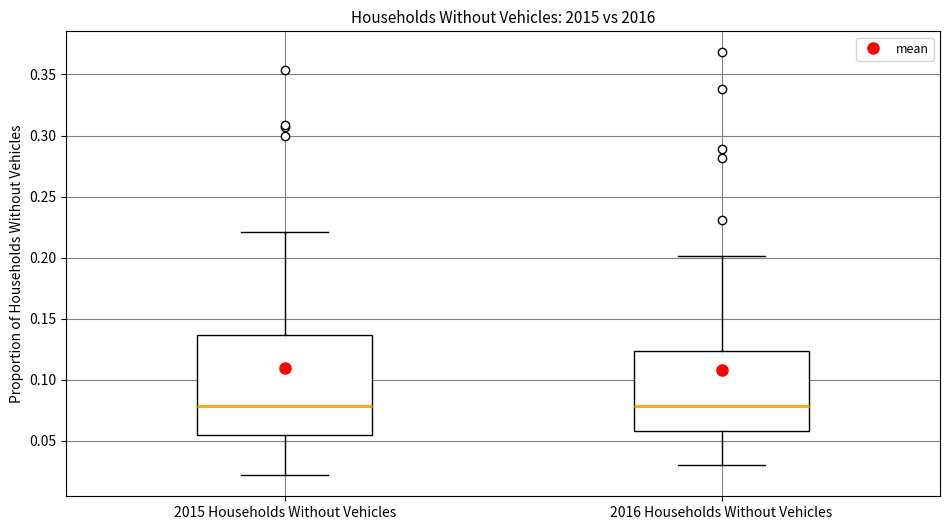

Reading left to right, transcribe this box plot: for each box, give where its median line is, the range the box spans, and where its two whiskers end, as read against the y-axis. The values are not printed on the chart, so give them approximately, as read against the axis.

2015 Households Without Vehicles: median 0.080, box 0.055 to 0.135, whiskers 0.020 to 0.220
2016 Households Without Vehicles: median 0.080, box 0.060 to 0.125, whiskers 0.030 to 0.200